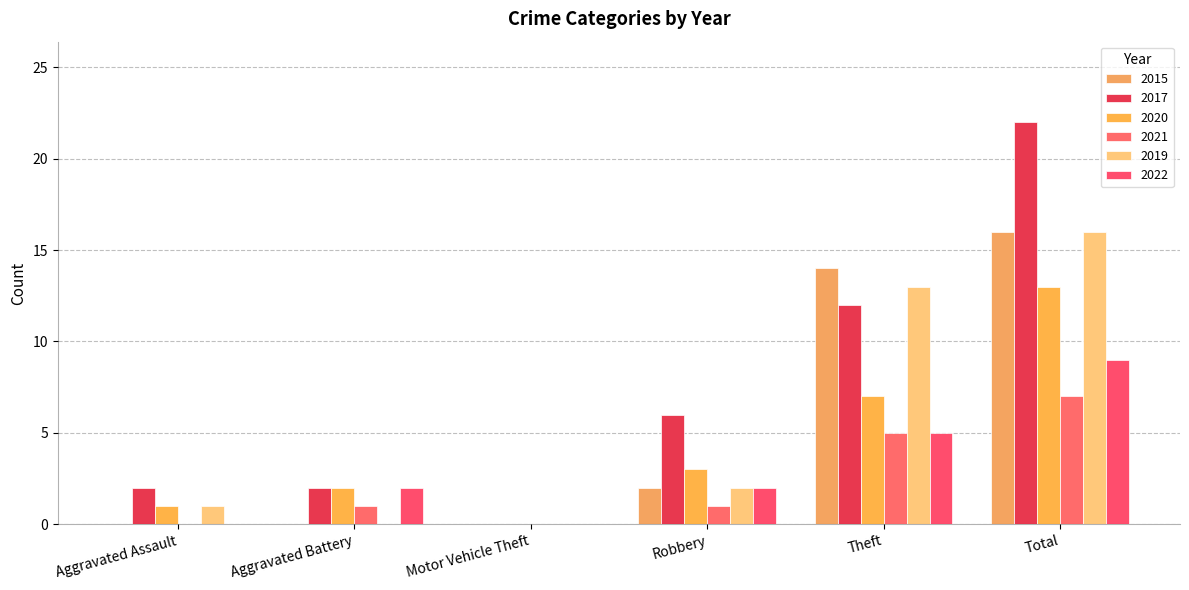

The 2017 series shows 0 at Aggravated Assault. True or false?

False